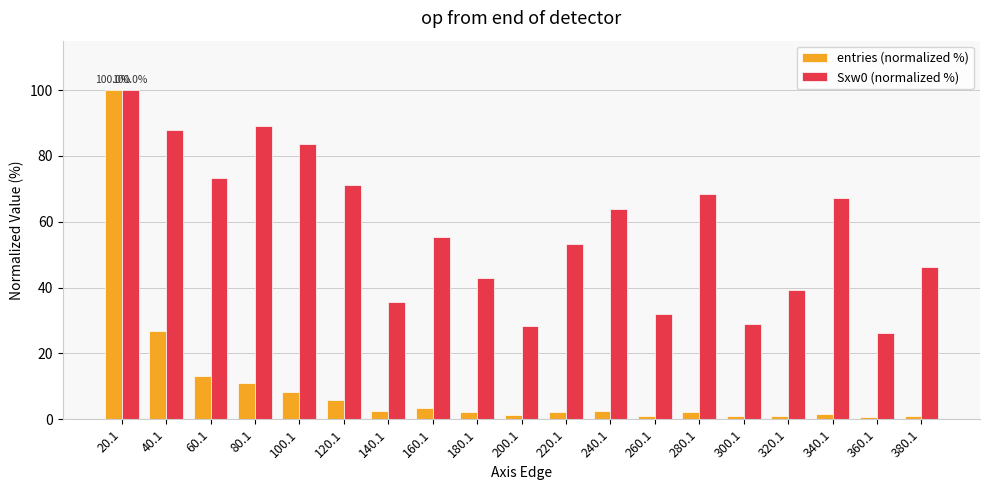

What value does the entries (normalized %) series have at 220.1?

2.2